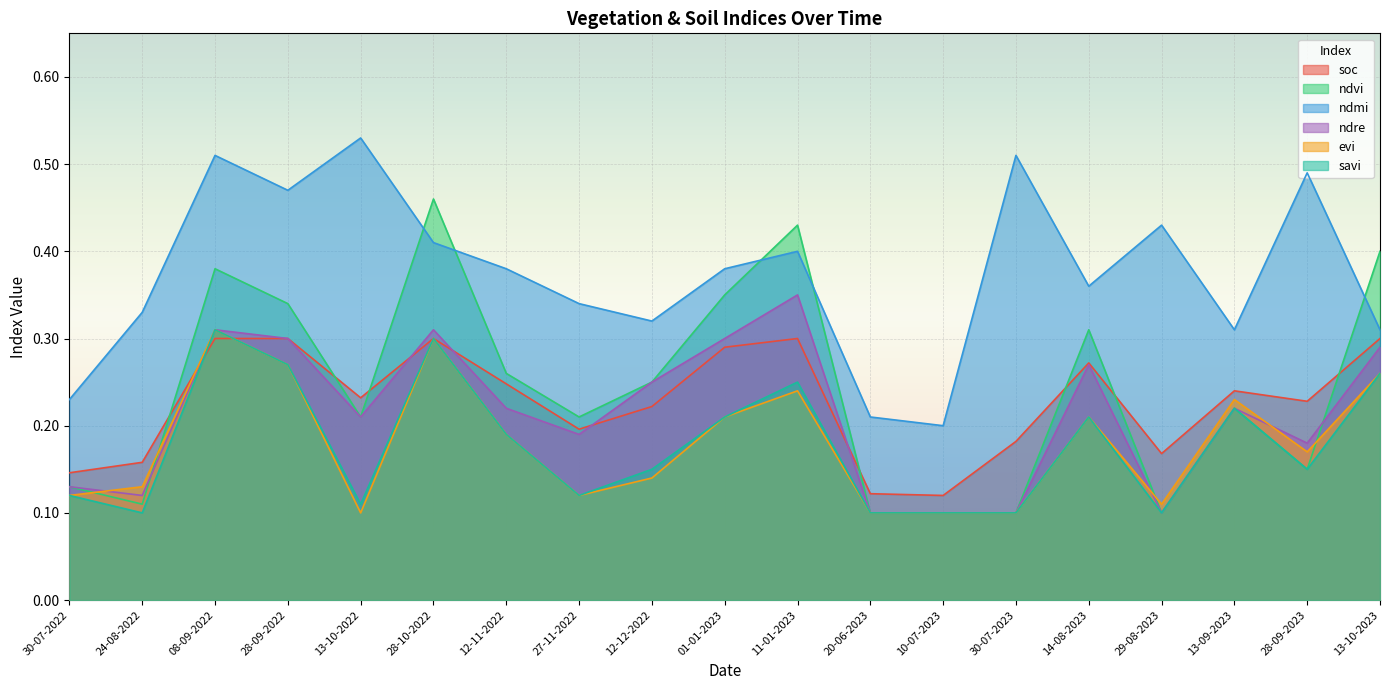

True or false: savi has a value of 0.3 at 13-10-2023.

True